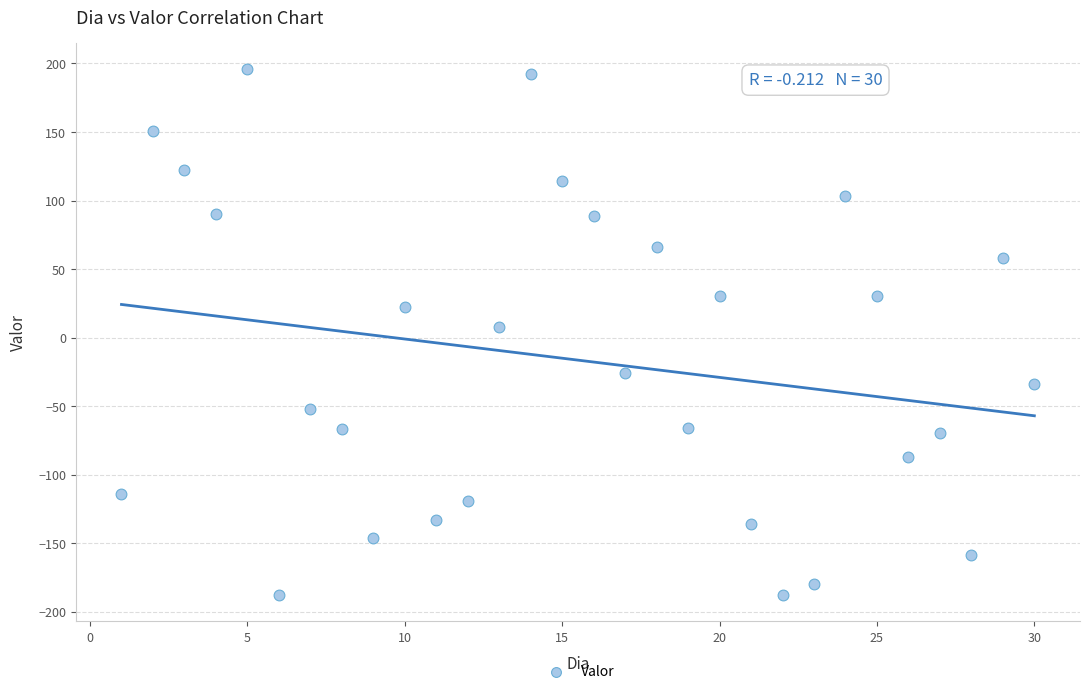

What is the range of Y values (max minus min)?

384